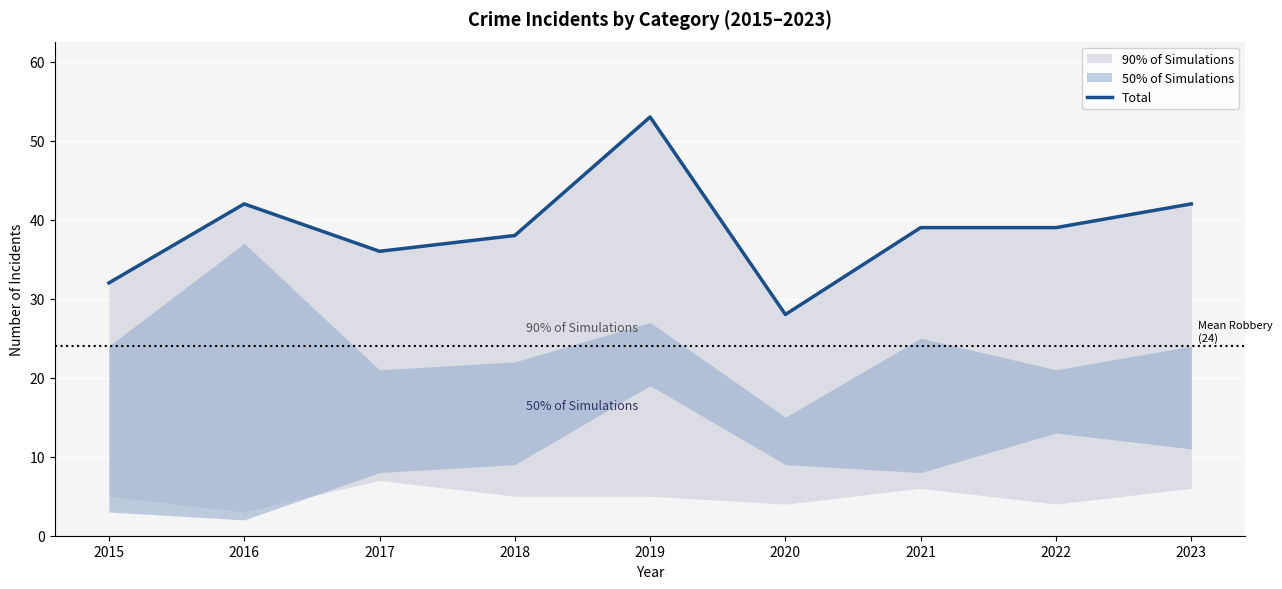

How many points are higher than both their immediate neighbors (excluding endpoints)?

2